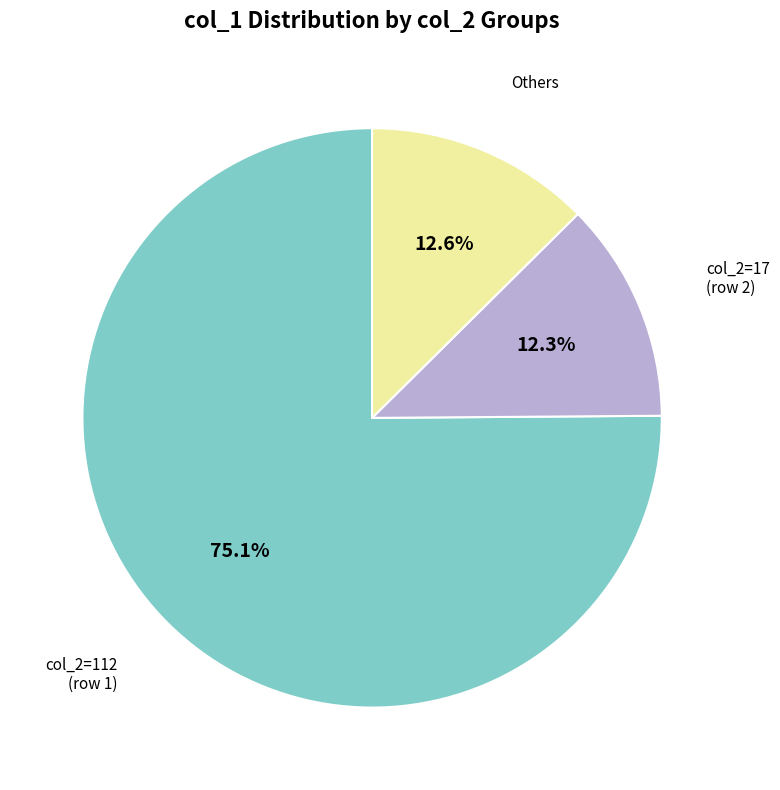

Does any single category account for the majority?

Yes